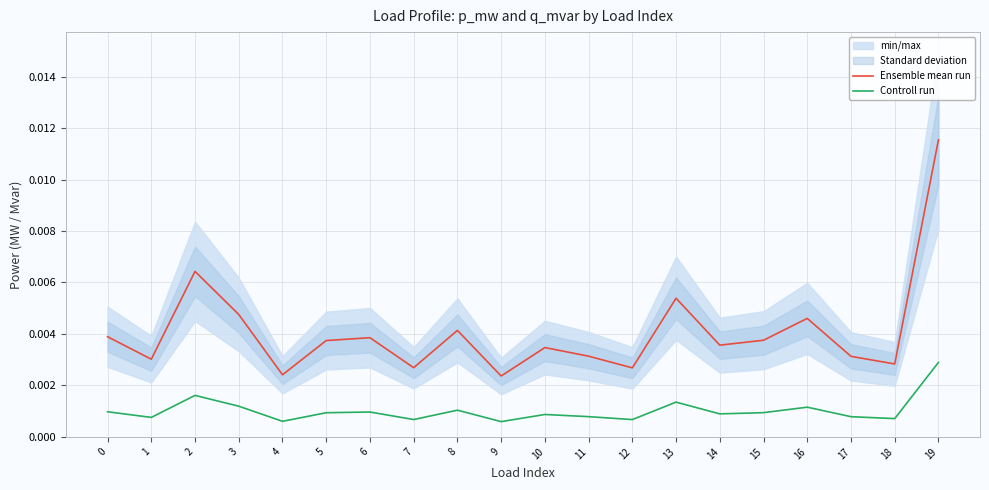

At which category is the sum across all series the highest?

19